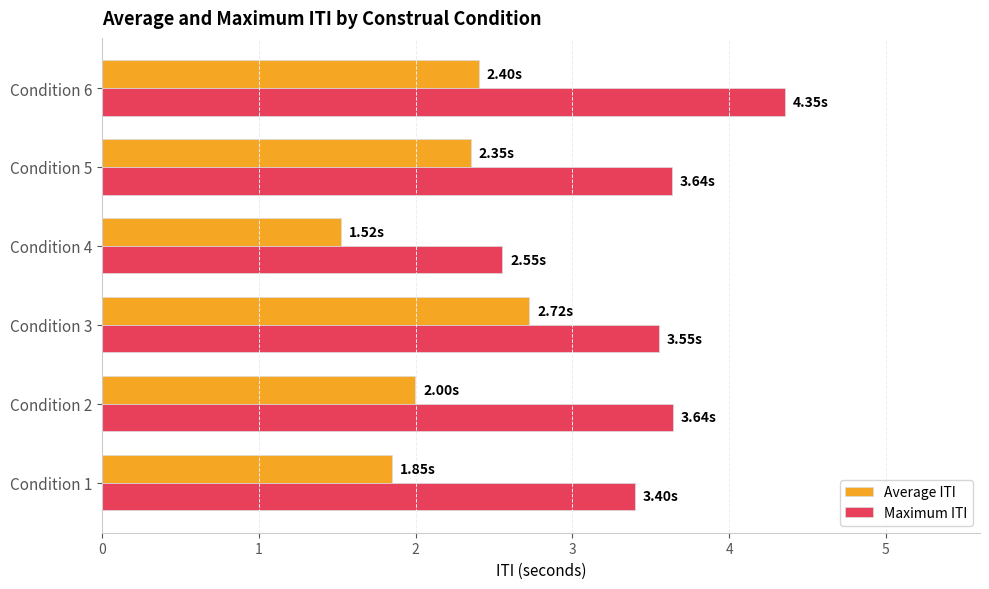

At which category is the sum across all series the highest?

Condition 6